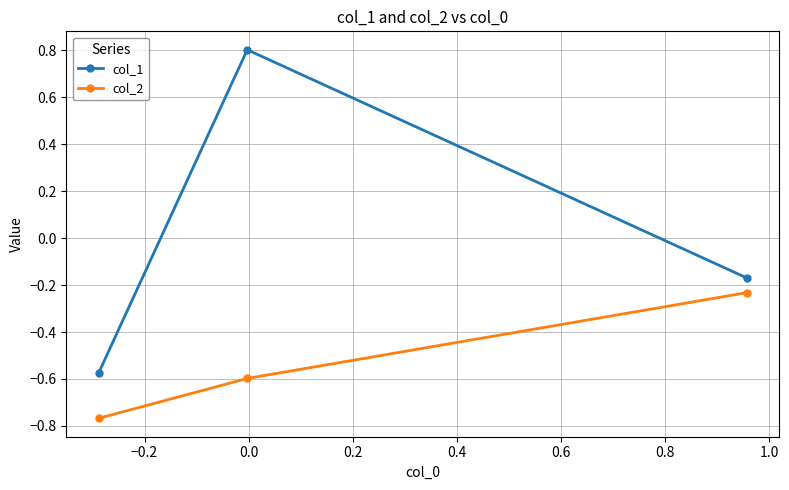

What is the difference between the maximum and minimum values in the col_2 series?

0.5